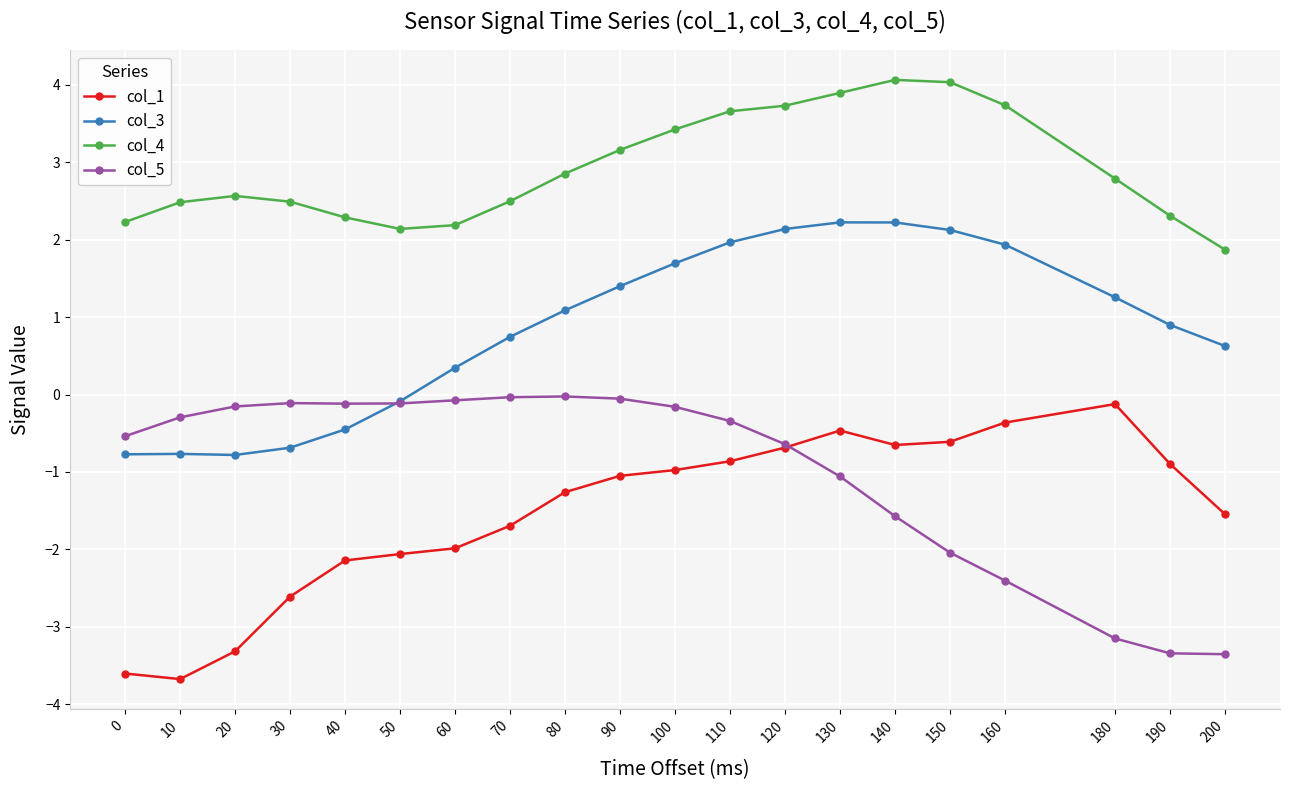

What is the sum of all col_4 values?

58.4